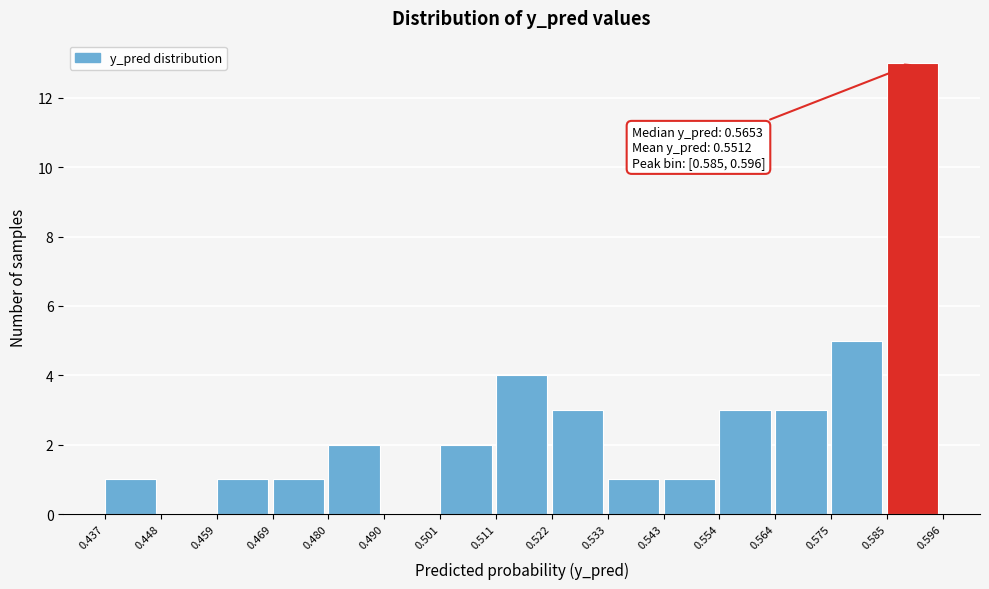

Over which range of the x-axis is the bar tallest?

0.585 to 0.596